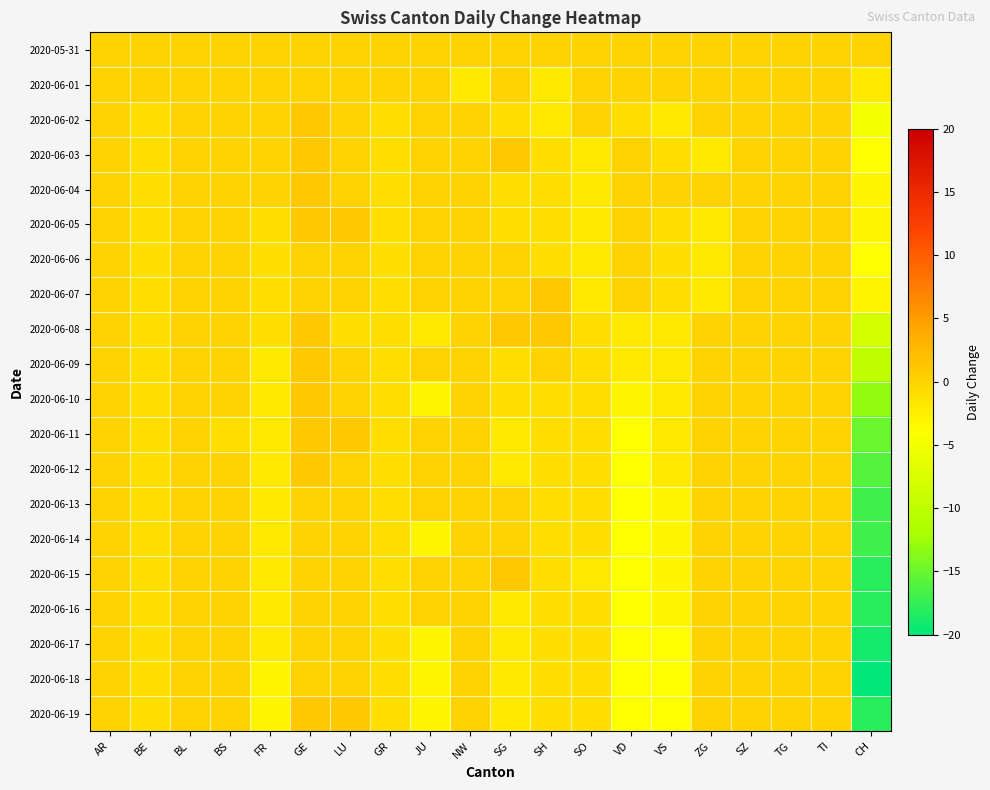

Reading left to right, what are all the values shown in this chart?

2020-05-31: AR=0	BE=0	BL=0	BS=0	FR=0	GE=0	LU=0	GR=0	JU=0	NW=0	SG=0	SH=0	SO=0	VD=0	VS=0	ZG=0	SZ=0	TG=0	TI=0	CH=0
2020-06-01: AR=0	BE=0	BL=0	BS=0	FR=0	GE=0	LU=0	GR=0	JU=0	NW=-2	SG=0	SH=-2	SO=0	VD=0	VS=0	ZG=0	SZ=0	TG=0	TI=0	CH=-2
2020-06-02: AR=0	BE=-1	BL=0	BS=0	FR=0	GE=1	LU=0	GR=-1	JU=0	NW=0	SG=-1	SH=-2	SO=0	VD=-1	VS=-2	ZG=0	SZ=0	TG=0	TI=0	CH=-5
2020-06-03: AR=0	BE=-1	BL=0	BS=0	FR=0	GE=1	LU=0	GR=-1	JU=0	NW=0	SG=1	SH=-1	SO=-2	VD=0	VS=-1	ZG=-2	SZ=0	TG=0	TI=0	CH=-4
2020-06-04: AR=0	BE=-1	BL=0	BS=0	FR=0	GE=1	LU=0	GR=-1	JU=0	NW=0	SG=-1	SH=-1	SO=-2	VD=0	VS=0	ZG=0	SZ=0	TG=0	TI=0	CH=-3
2020-06-05: AR=0	BE=-1	BL=0	BS=0	FR=-1	GE=1	LU=1	GR=-1	JU=0	NW=0	SG=-1	SH=-1	SO=-2	VD=0	VS=-1	ZG=-2	SZ=0	TG=0	TI=0	CH=-3
2020-06-06: AR=0	BE=-1	BL=0	BS=0	FR=-1	GE=0	LU=0	GR=-1	JU=0	NW=0	SG=0	SH=-1	SO=-2	VD=0	VS=-1	ZG=-2	SZ=0	TG=0	TI=0	CH=-4
2020-06-07: AR=0	BE=-1	BL=0	BS=0	FR=-1	GE=0	LU=0	GR=-1	JU=0	NW=0	SG=0	SH=1	SO=-2	VD=0	VS=-1	ZG=-2	SZ=0	TG=0	TI=0	CH=-3
2020-06-08: AR=0	BE=-1	BL=0	BS=0	FR=-1	GE=1	LU=-1	GR=-1	JU=-2	NW=0	SG=1	SH=1	SO=-1	VD=-2	VS=-2	ZG=0	SZ=0	TG=0	TI=0	CH=-8
2020-06-09: AR=0	BE=-1	BL=0	BS=0	FR=-2	GE=1	LU=0	GR=-1	JU=0	NW=0	SG=-1	SH=0	SO=-1	VD=-2	VS=-2	ZG=0	SZ=0	TG=0	TI=0	CH=-10
2020-06-10: AR=0	BE=-1	BL=0	BS=0	FR=-2	GE=1	LU=0	GR=-1	JU=-3	NW=0	SG=-1	SH=-1	SO=-1	VD=-3	VS=-2	ZG=0	SZ=0	TG=0	TI=0	CH=-13
2020-06-11: AR=0	BE=-1	BL=0	BS=-1	FR=-2	GE=1	LU=1	GR=-1	JU=0	NW=0	SG=-2	SH=-1	SO=-1	VD=-4	VS=-2	ZG=0	SZ=0	TG=0	TI=0	CH=-15
2020-06-12: AR=0	BE=-1	BL=0	BS=0	FR=-2	GE=1	LU=0	GR=-1	JU=0	NW=0	SG=-2	SH=-1	SO=-1	VD=-4	VS=-2	ZG=0	SZ=0	TG=0	TI=0	CH=-16
2020-06-13: AR=0	BE=-1	BL=0	BS=0	FR=-2	GE=0	LU=0	GR=-1	JU=0	NW=0	SG=0	SH=-1	SO=-1	VD=-4	VS=-3	ZG=0	SZ=0	TG=0	TI=0	CH=-17
2020-06-14: AR=0	BE=-1	BL=0	BS=0	FR=-2	GE=0	LU=0	GR=-1	JU=-3	NW=0	SG=0	SH=-1	SO=-1	VD=-4	VS=-3	ZG=0	SZ=0	TG=0	TI=0	CH=-17
2020-06-15: AR=0	BE=-1	BL=0	BS=0	FR=-2	GE=0	LU=0	GR=-1	JU=0	NW=0	SG=1	SH=-1	SO=-2	VD=-4	VS=-3	ZG=0	SZ=0	TG=0	TI=0	CH=-18
2020-06-16: AR=0	BE=-1	BL=0	BS=0	FR=-2	GE=0	LU=0	GR=-1	JU=0	NW=0	SG=-2	SH=-1	SO=-1	VD=-4	VS=-3	ZG=0	SZ=0	TG=0	TI=0	CH=-18
2020-06-17: AR=0	BE=-1	BL=0	BS=0	FR=-2	GE=0	LU=0	GR=-1	JU=-3	NW=0	SG=-2	SH=-1	SO=-1	VD=-4	VS=-4	ZG=0	SZ=0	TG=0	TI=0	CH=-19
2020-06-18: AR=0	BE=-1	BL=0	BS=0	FR=-3	GE=0	LU=0	GR=-1	JU=-3	NW=0	SG=-2	SH=-1	SO=-1	VD=-4	VS=-4	ZG=0	SZ=0	TG=0	TI=0	CH=-20
2020-06-19: AR=0	BE=-1	BL=0	BS=0	FR=-3	GE=1	LU=1	GR=-1	JU=-3	NW=0	SG=-2	SH=-1	SO=-1	VD=-4	VS=-4	ZG=0	SZ=0	TG=0	TI=0	CH=-18